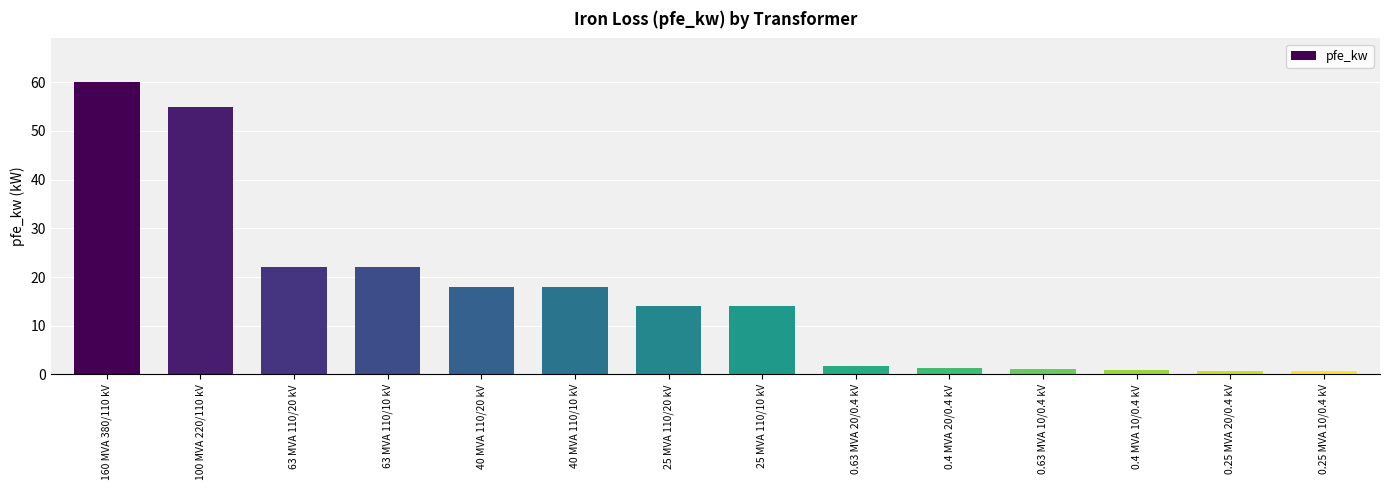

Between 0.25 MVA 10/0.4 kV and 0.63 MVA 20/0.4 kV, which is larger?

0.63 MVA 20/0.4 kV